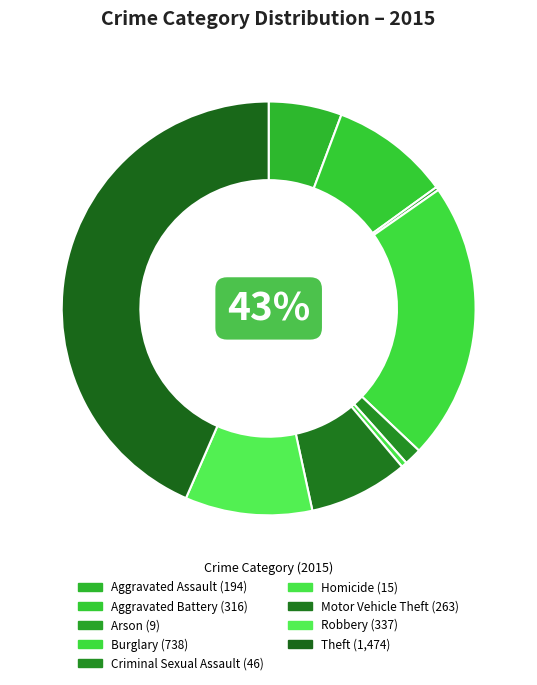

Is Criminal Sexual Assault the majority of the pie?

No